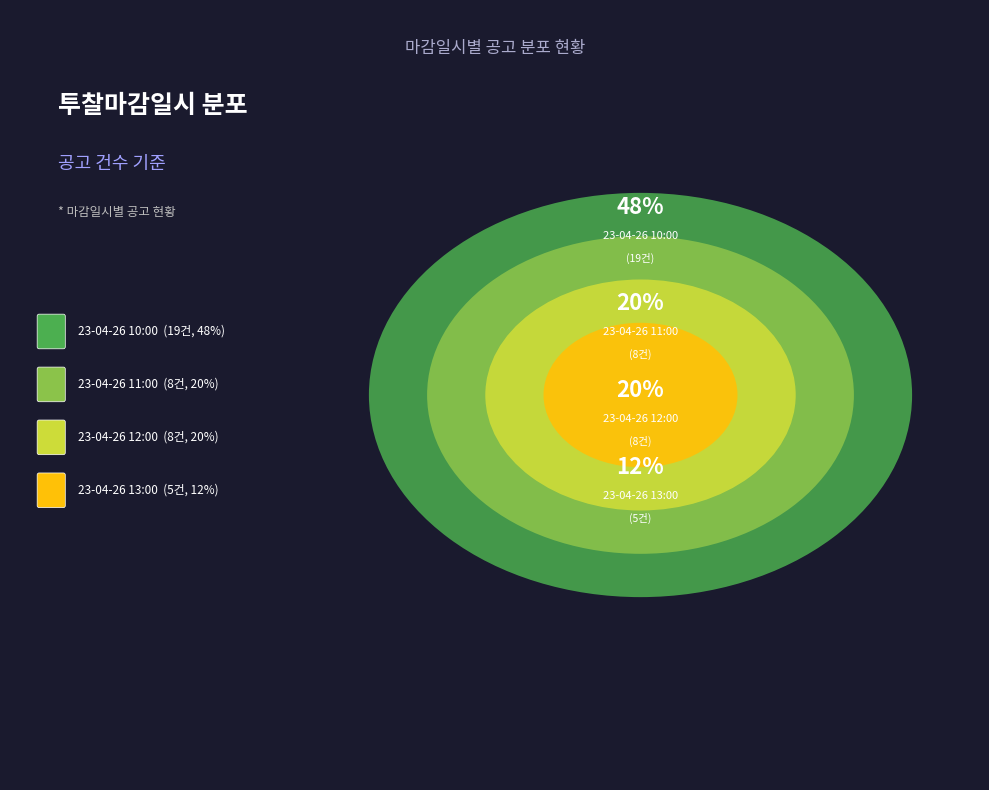

True or false: 23-04-26 11:00 accounts for 20% of the total.

True